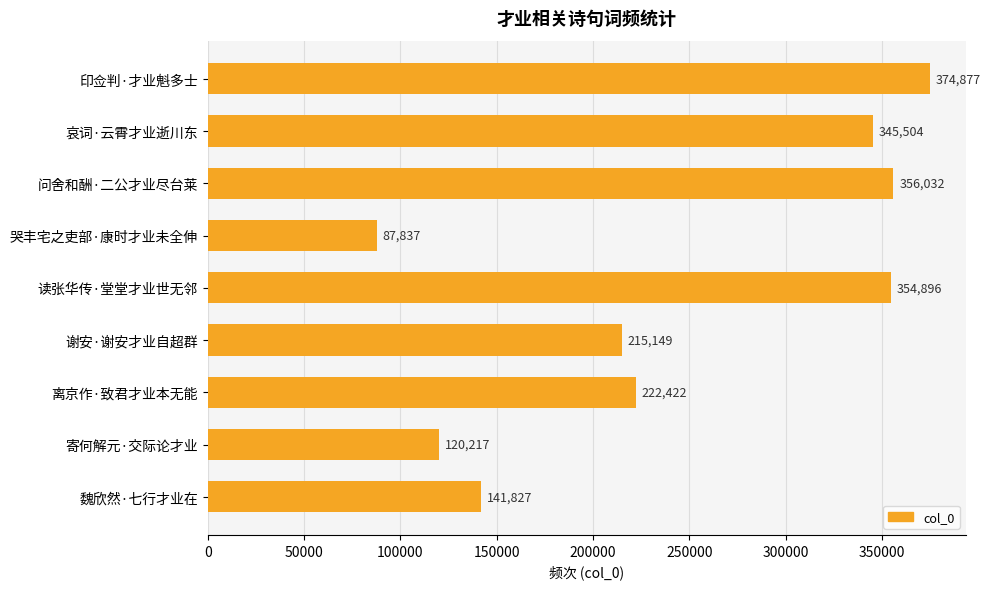

At which label is the value closest to 231357?

离京作·致君才业本无能